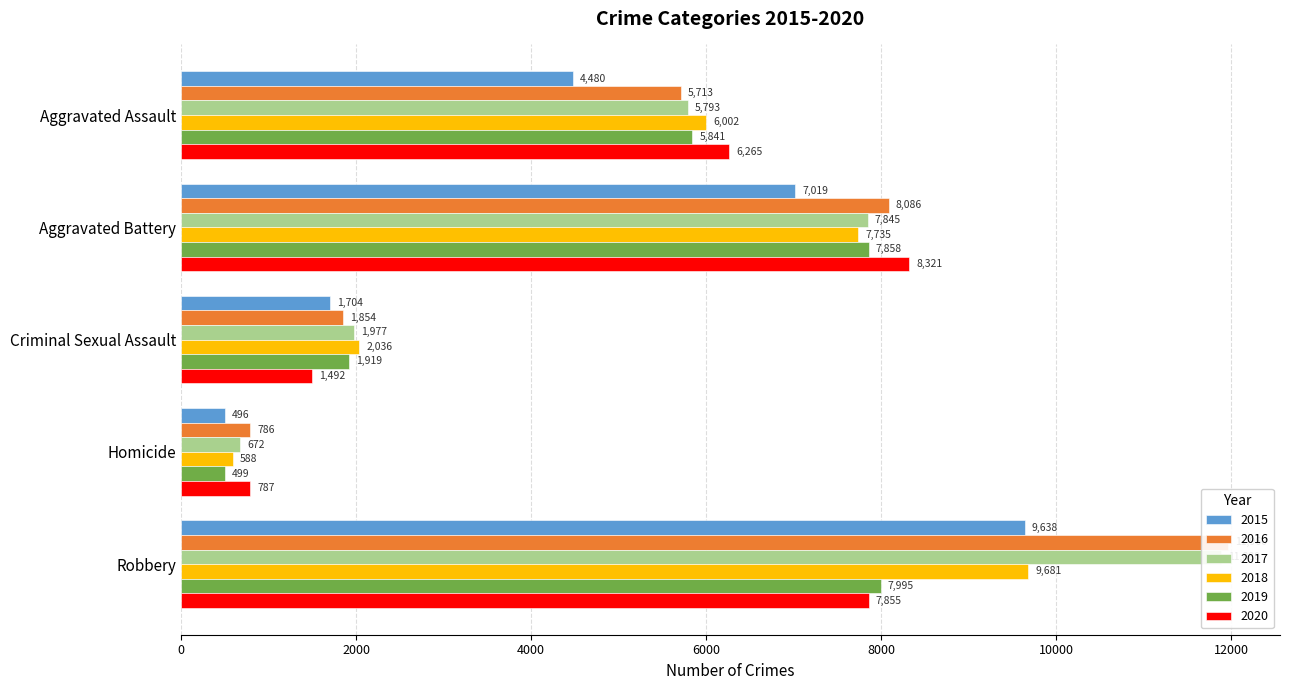

Are the bars grouped side by side (vs. stacked)?

Yes